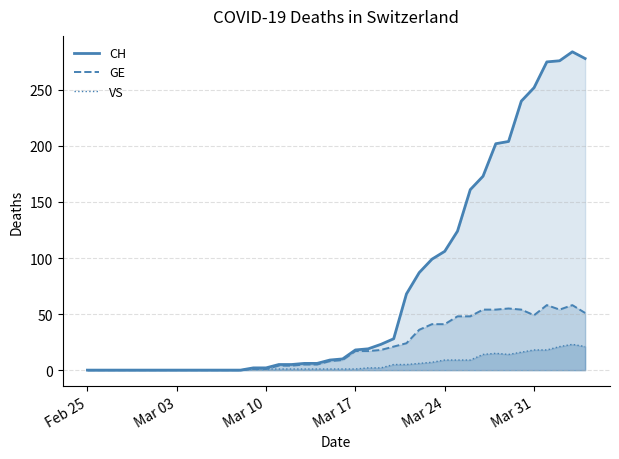

What is the greatest value displayed?

284